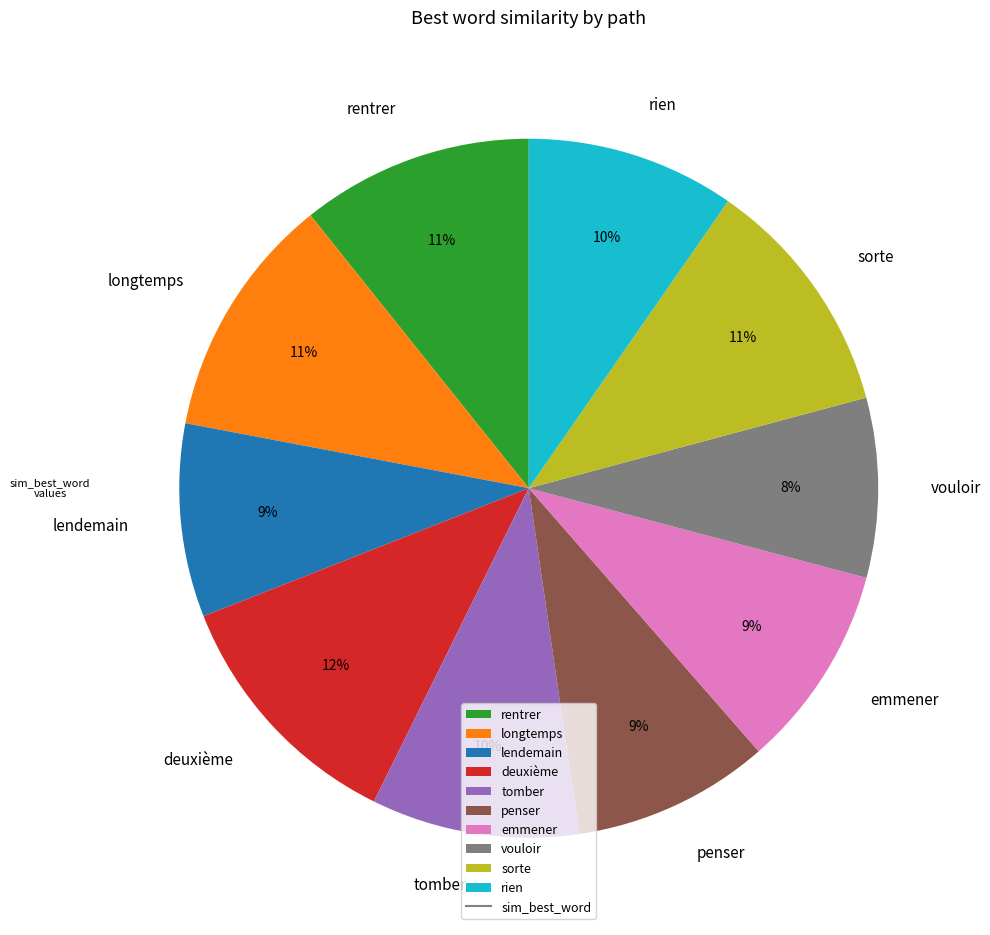

True or false: rien accounts for 10% of the total.

True